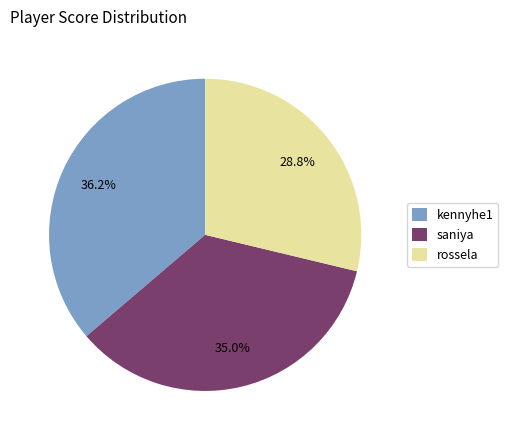

Which category has the smallest portion of the pie?

rossela